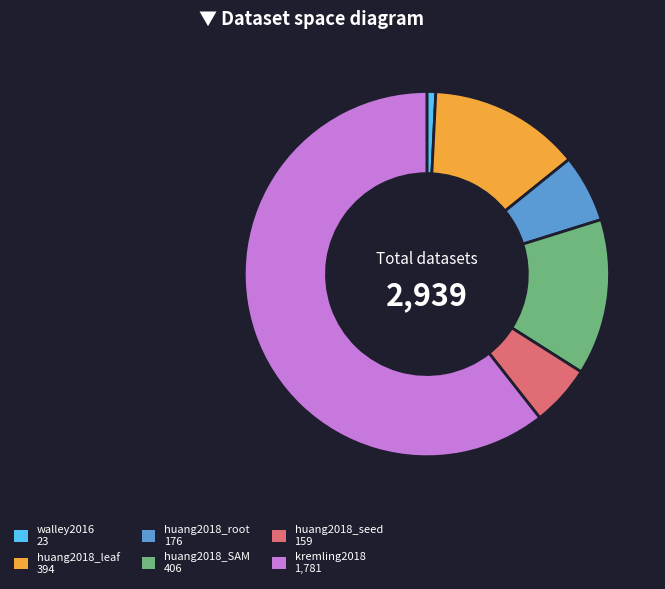

Which slice represents more than half of the pie?

kremling2018